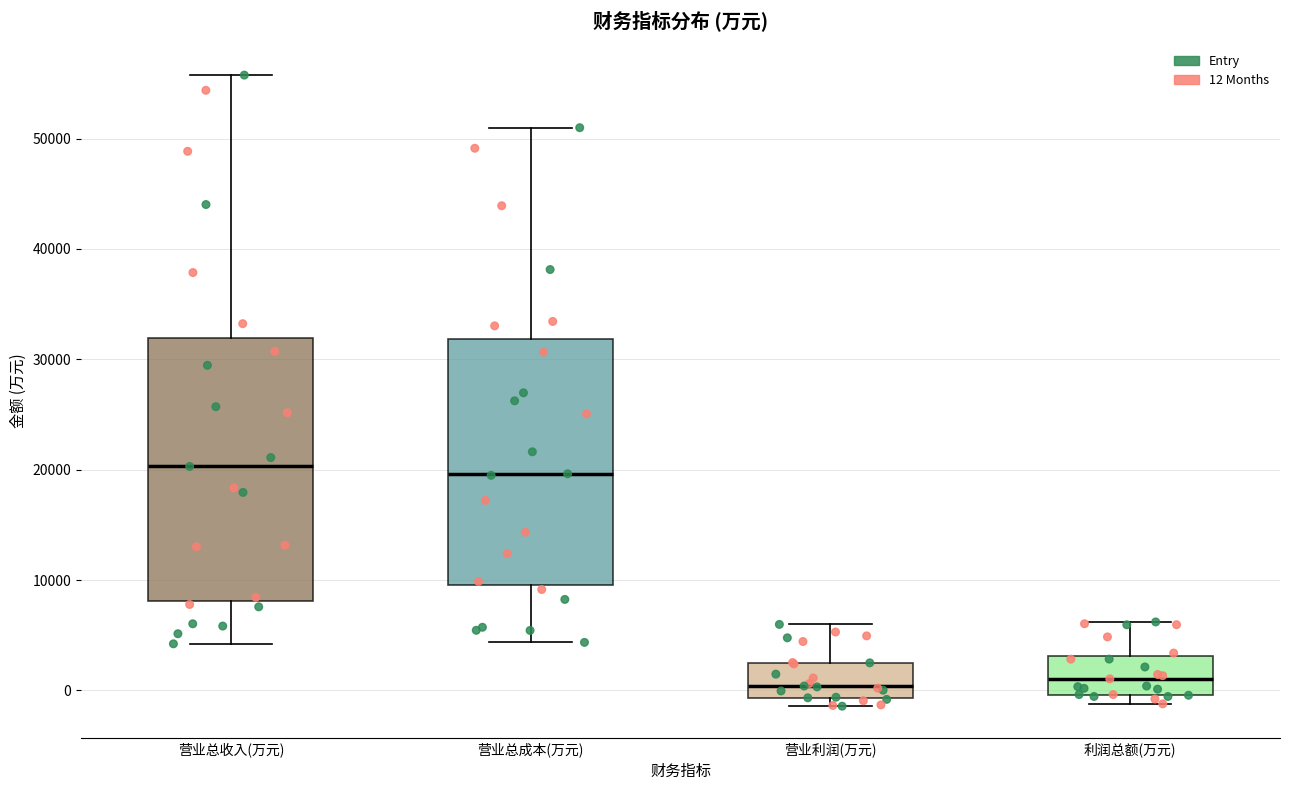

Comparing the boxes themselves (not the whiskers), which one is the tallest?

营业总收入(万元)